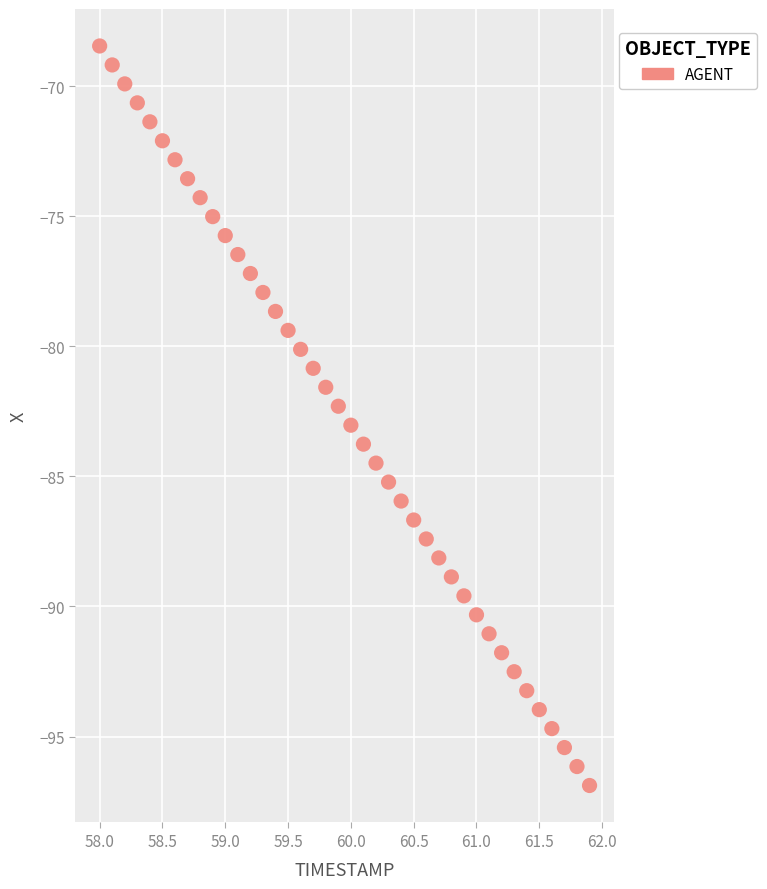

What is the range of X values (max minus min)?

3.9